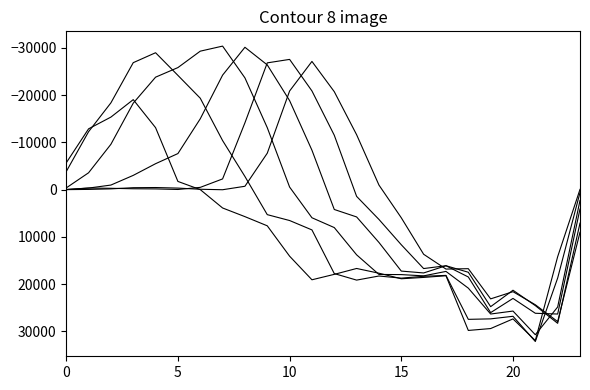

Is this an area chart (filled region under the line)?

No